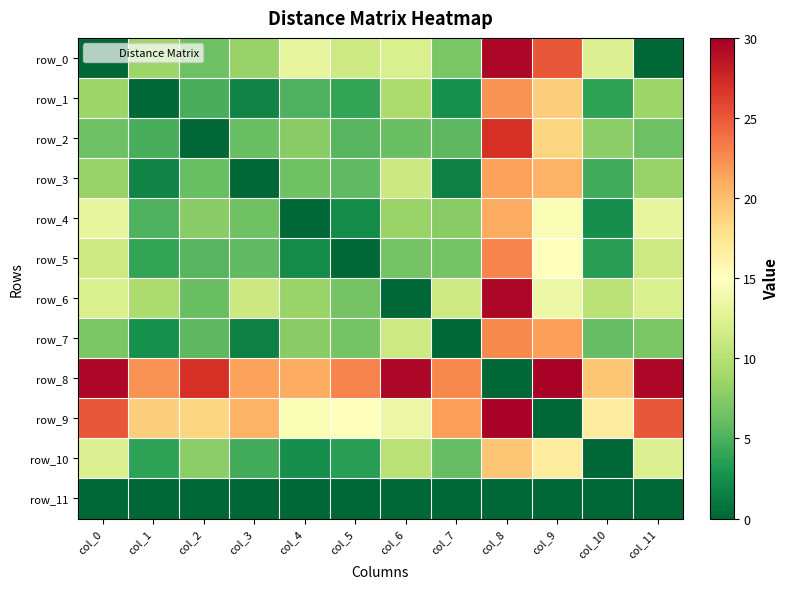

What is the difference between the maximum and minimum values in the row_8 series?

29.7